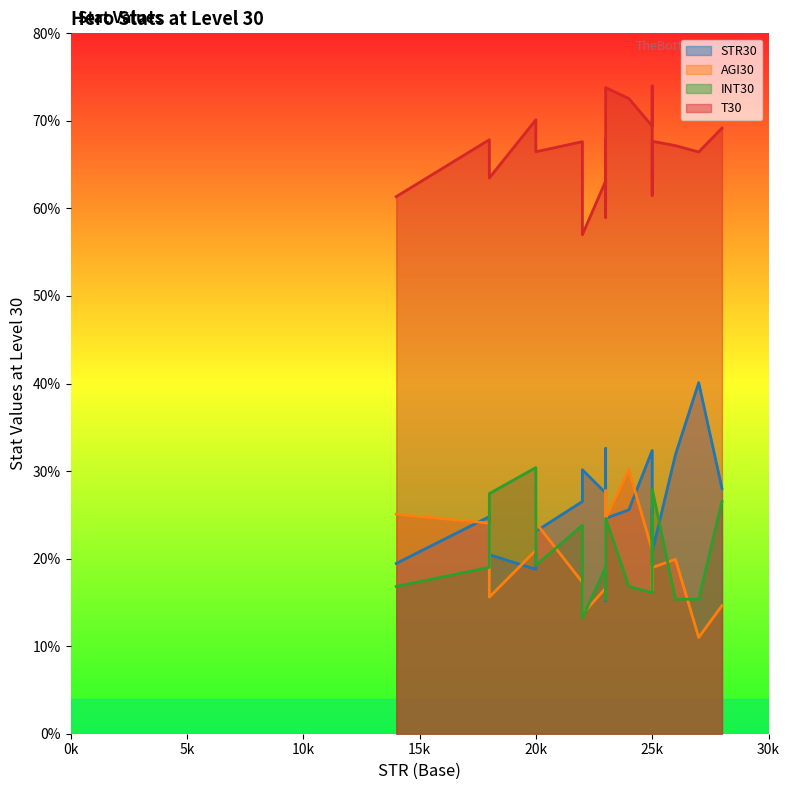

Is it true that INT30 equals 103.2 at Abaddon?

False